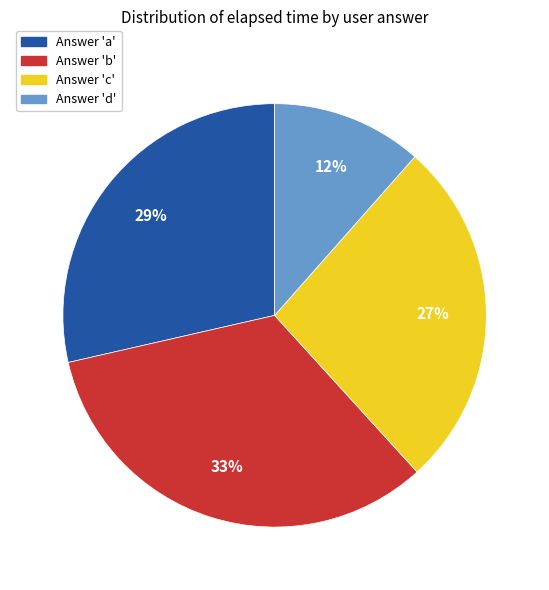

Is there any slice that represents more than half of the pie?

No